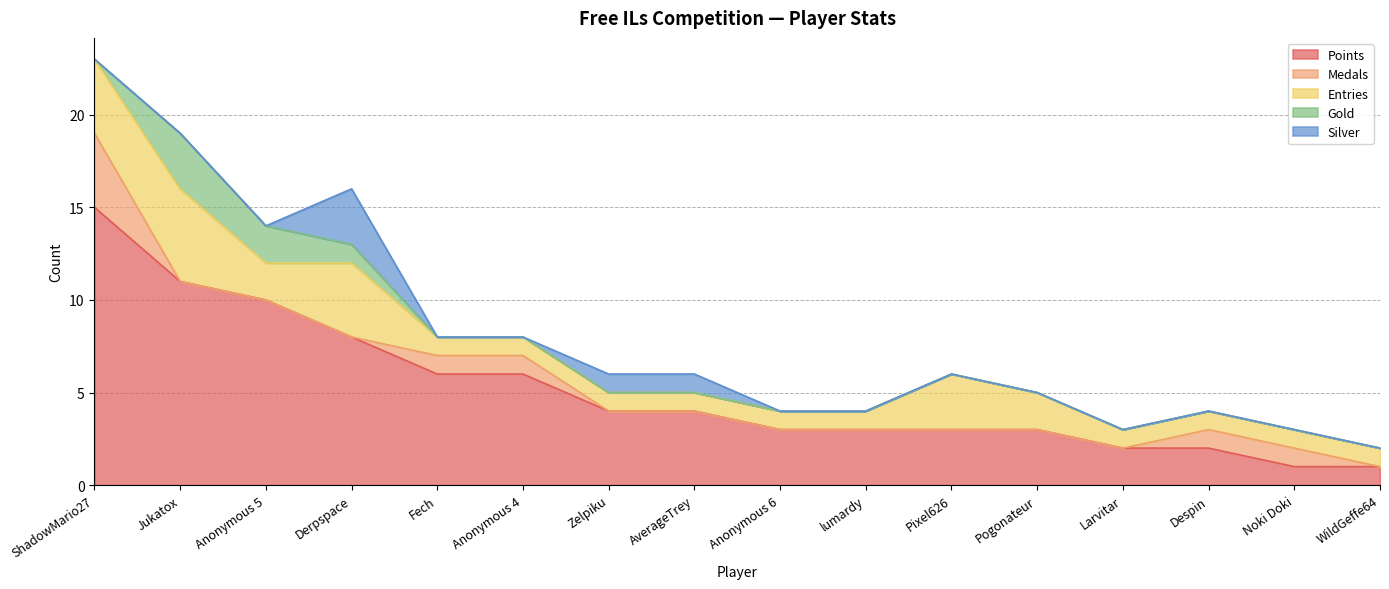

What is the label of the 15th point from the left?

Noki Doki